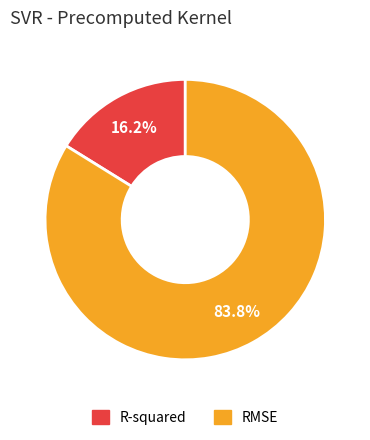

Which slice represents more than half of the pie?

RMSE